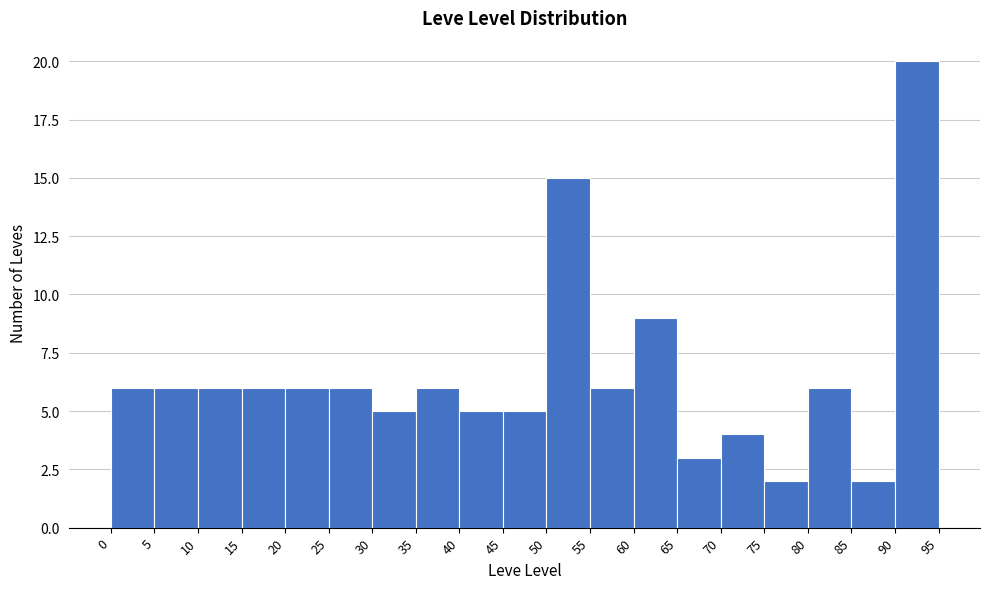

Reading left to right, transcribe this chart: for each bar, give the range it covers on the x-axis and its height. The values are not printed on the chart, so give them approximately, as read against the axis.

0 to 5: 6
5 to 10: 6
10 to 15: 6
15 to 20: 6
20 to 25: 6
25 to 30: 6
30 to 35: 5
35 to 40: 6
40 to 45: 5
45 to 50: 5
50 to 55: 15
55 to 60: 6
60 to 65: 9
65 to 70: 3
70 to 75: 4
75 to 80: 2
80 to 85: 6
85 to 90: 2
90 to 95: 20